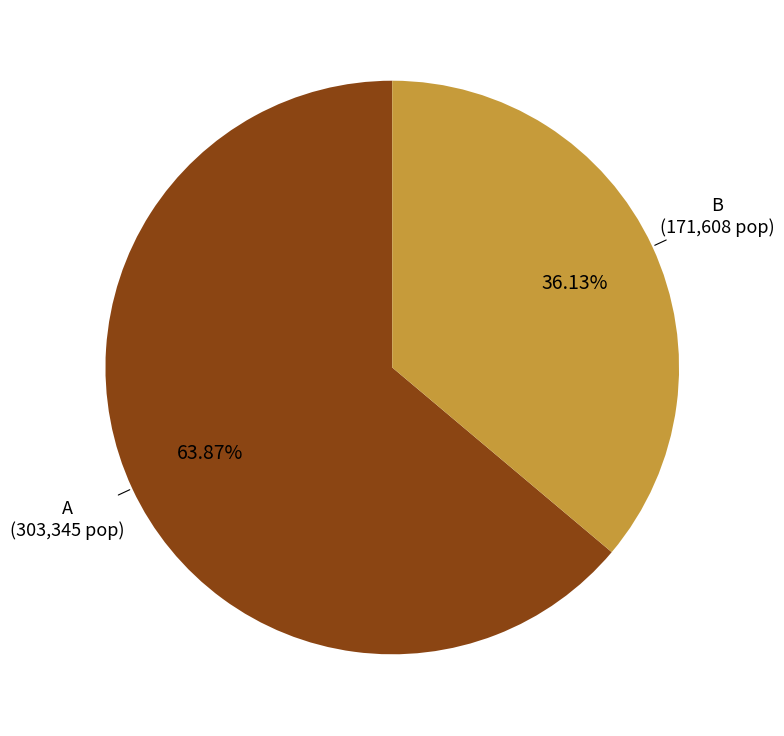

Is there any slice that represents more than half of the pie?

Yes